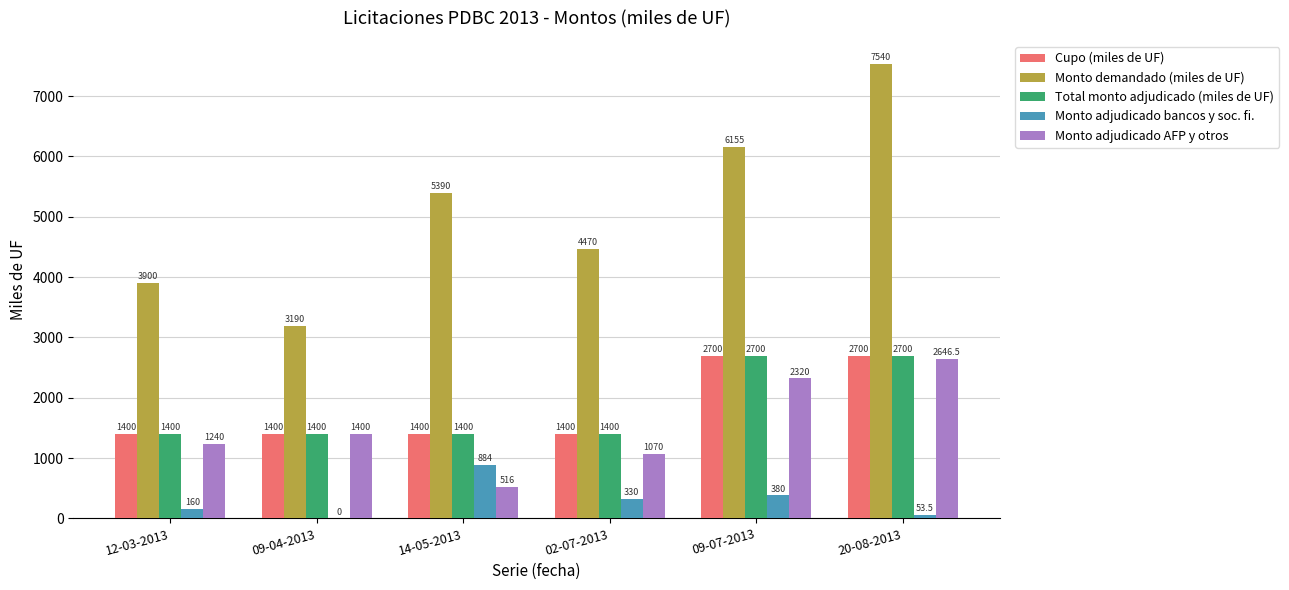

What is the sum of the Monto demandado (miles de UF) values at 02-07-2013 and 12-03-2013?

8370.0